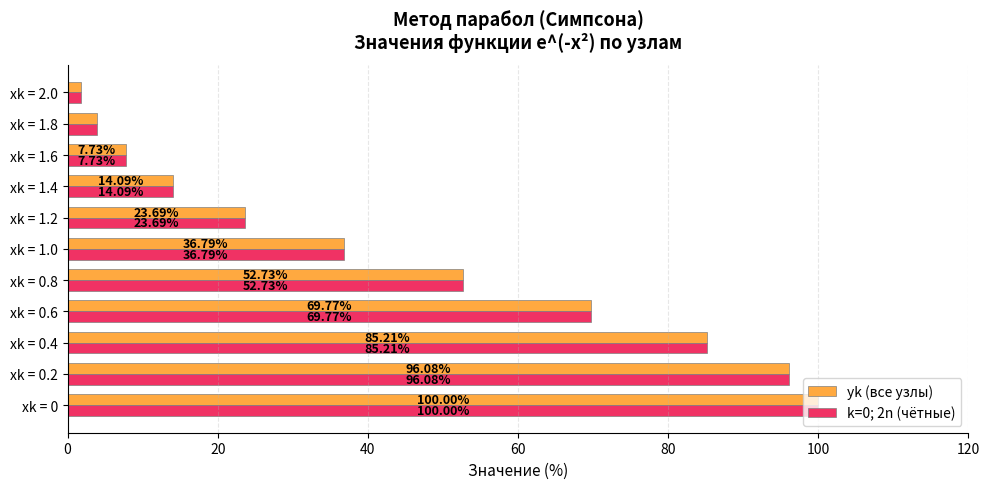

At which category is the sum across all series the highest?

xk = 0